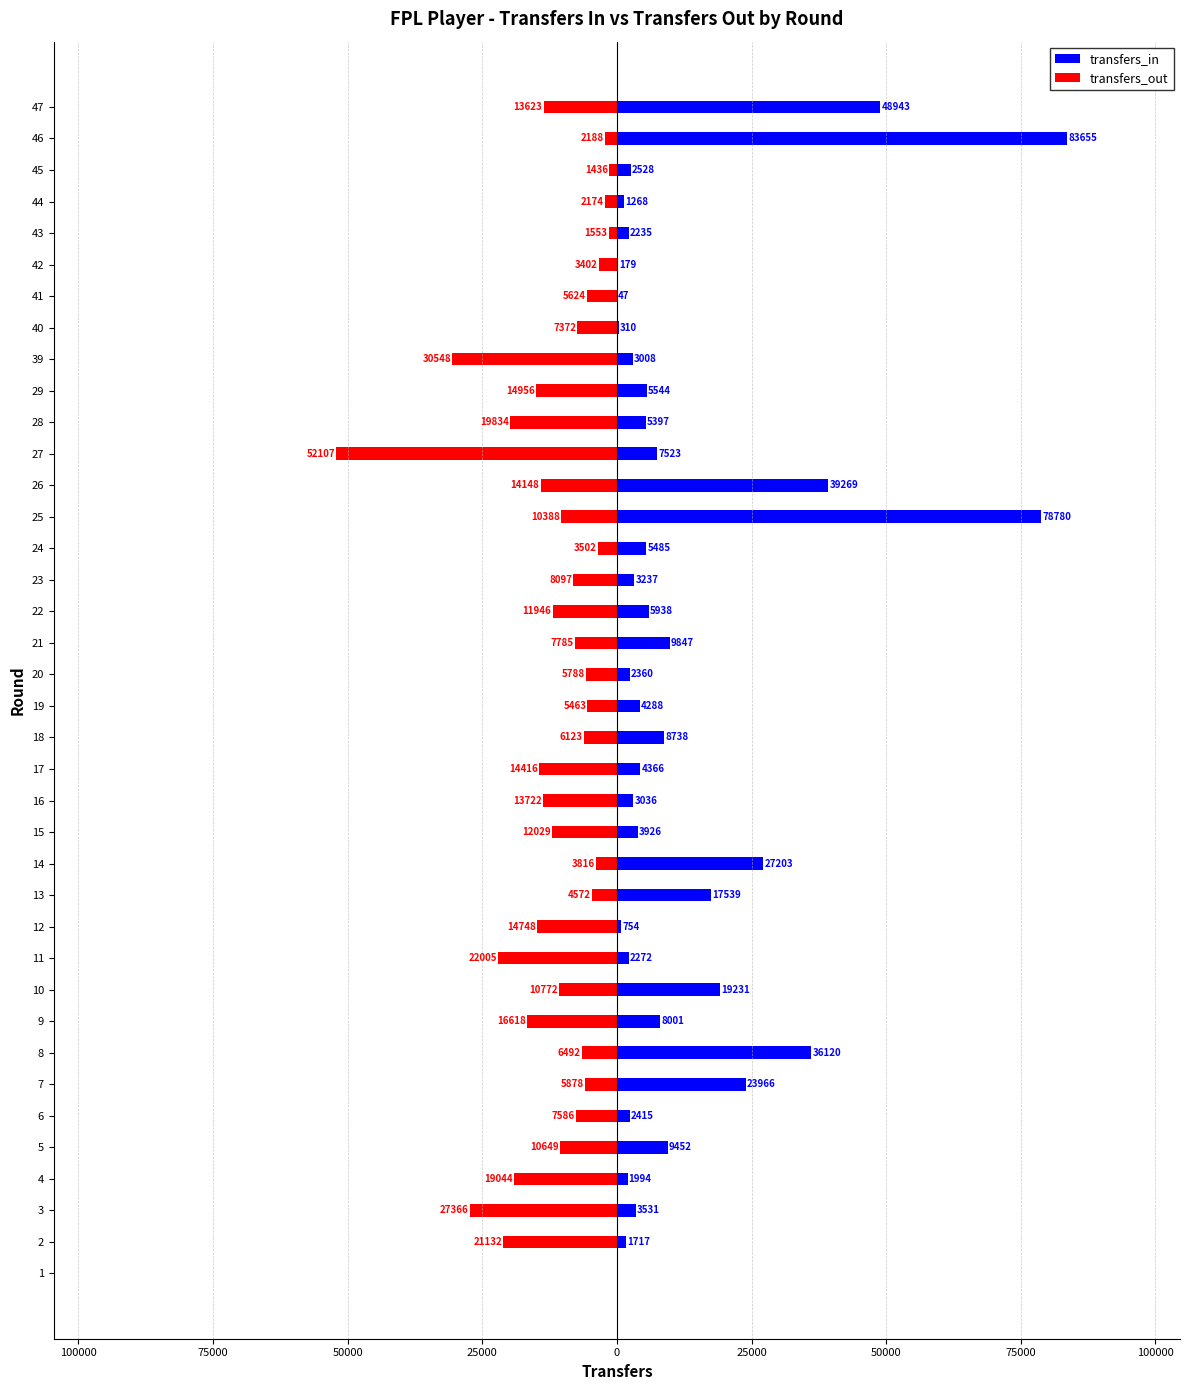

Rank the series by their maximum value, from highest to lowest.

transfers_in, transfers_out